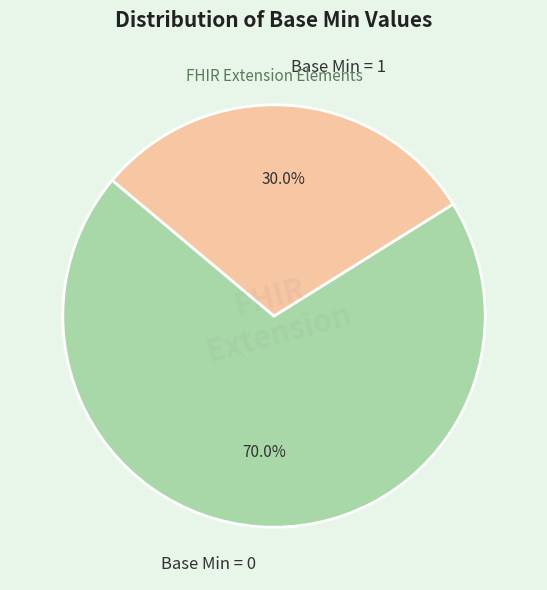

What portion of the pie excludes Base Min = 1?

70.0%